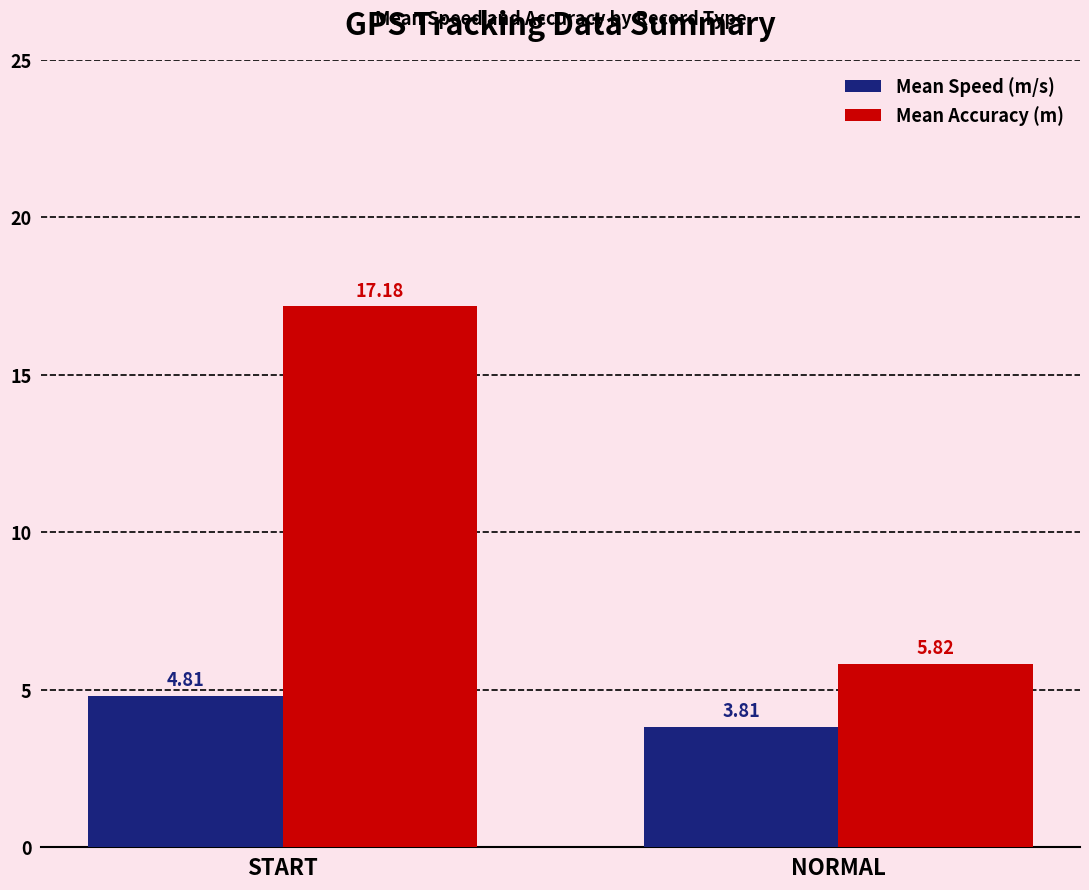

The value of Mean Accuracy (m) at START is 17.2. True or false?

True